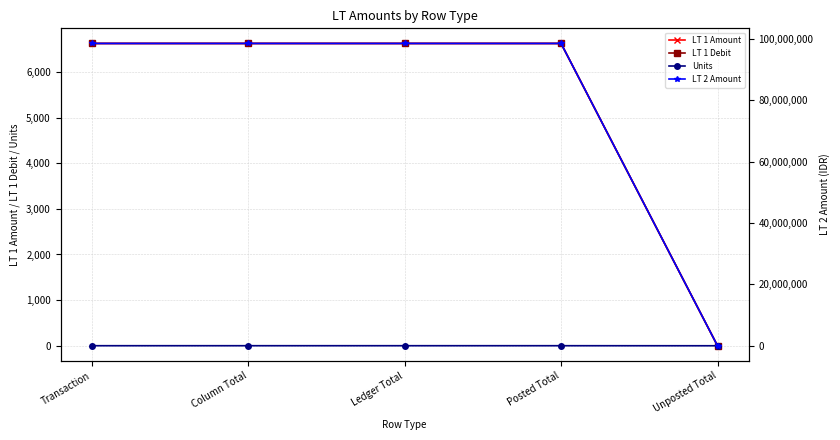

At Transaction, list the series in order from largest to smallest.

LT 2 Amount, LT 1 Amount, LT 1 Debit, Units